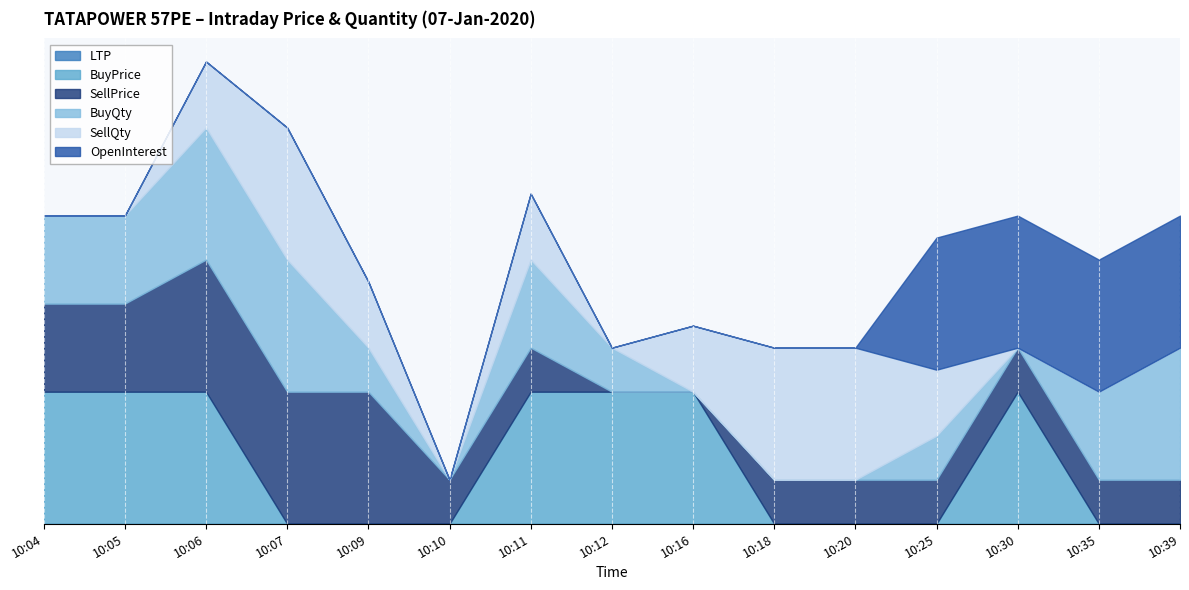

True or false: BuyQty and SellQty intersect in this chart.

True